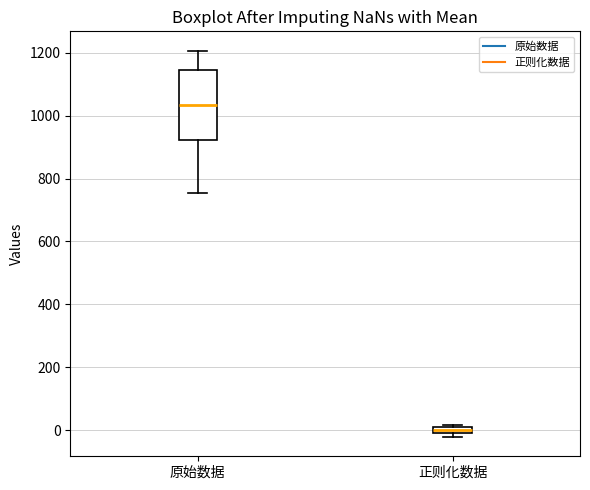

Where is the upper edge of the box for 正则化数据 on the y-axis? The values are not printed on the chart, so give them approximately, as read against the axis.

20